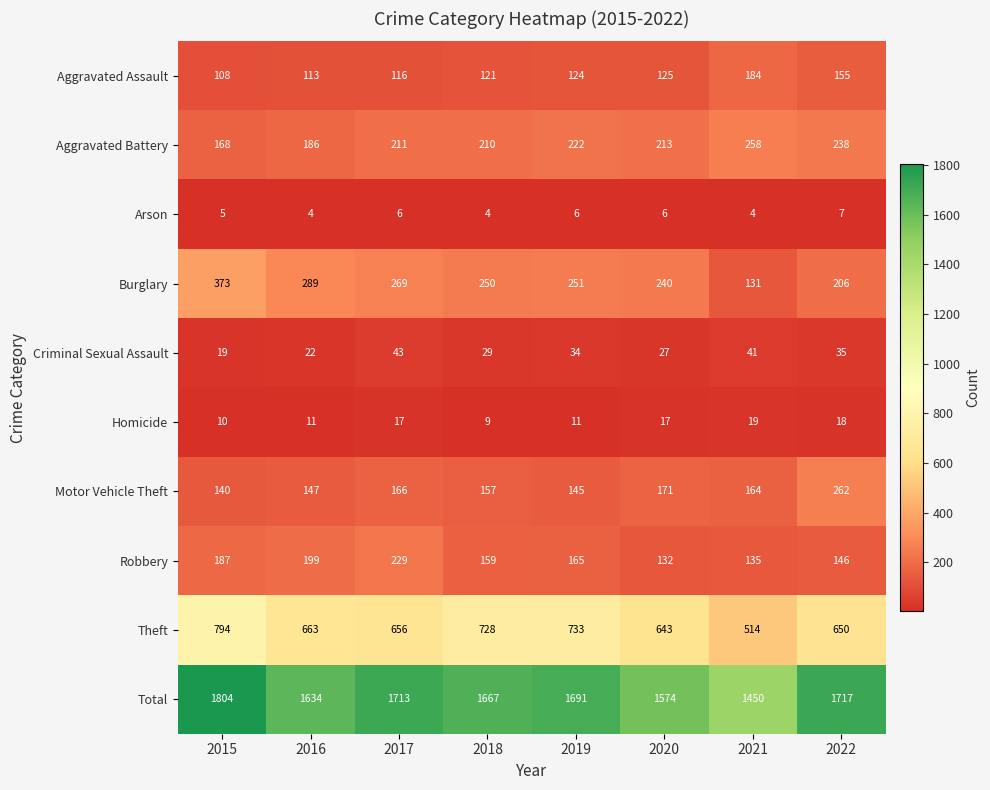

How many series are shown in this chart?

10